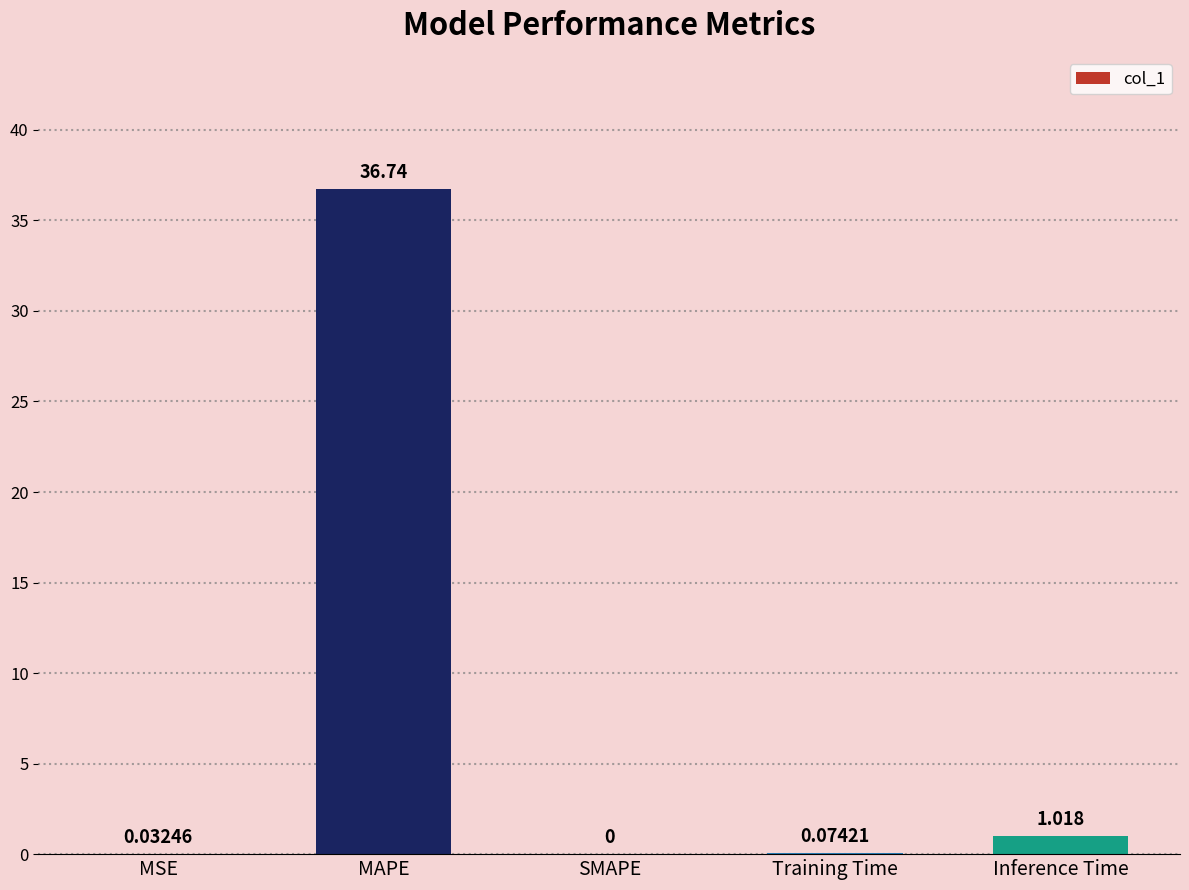

At which category does the chart reach its peak across all series?

MAPE